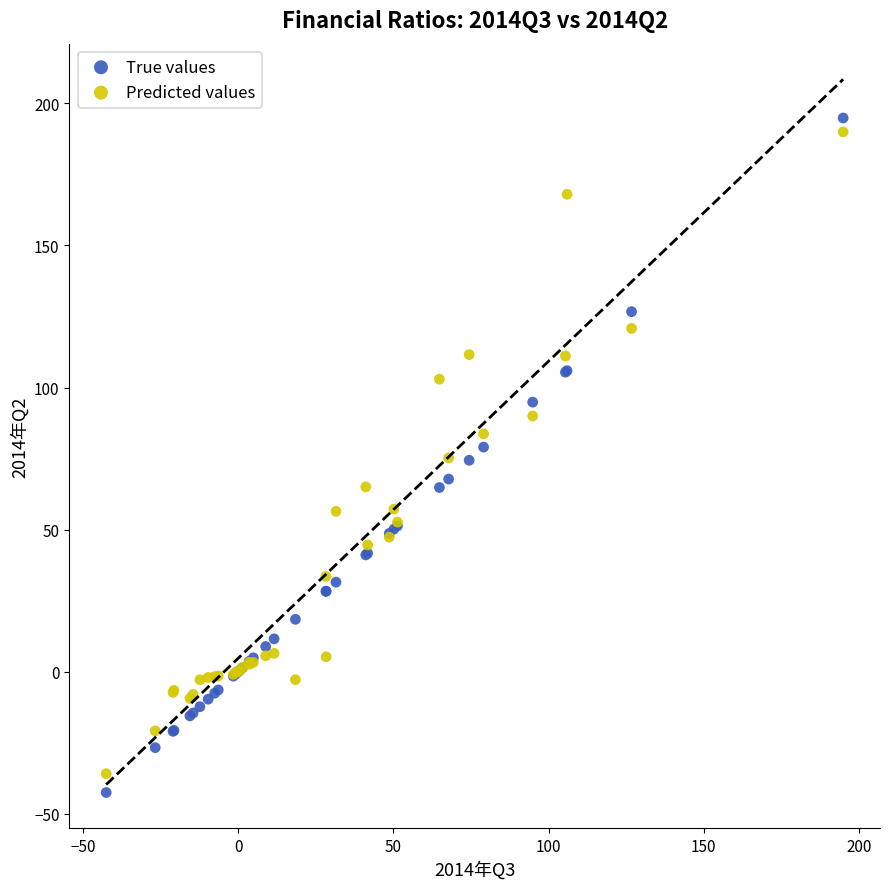

What is the X range (max minus min) for the scatter plot?

237.4